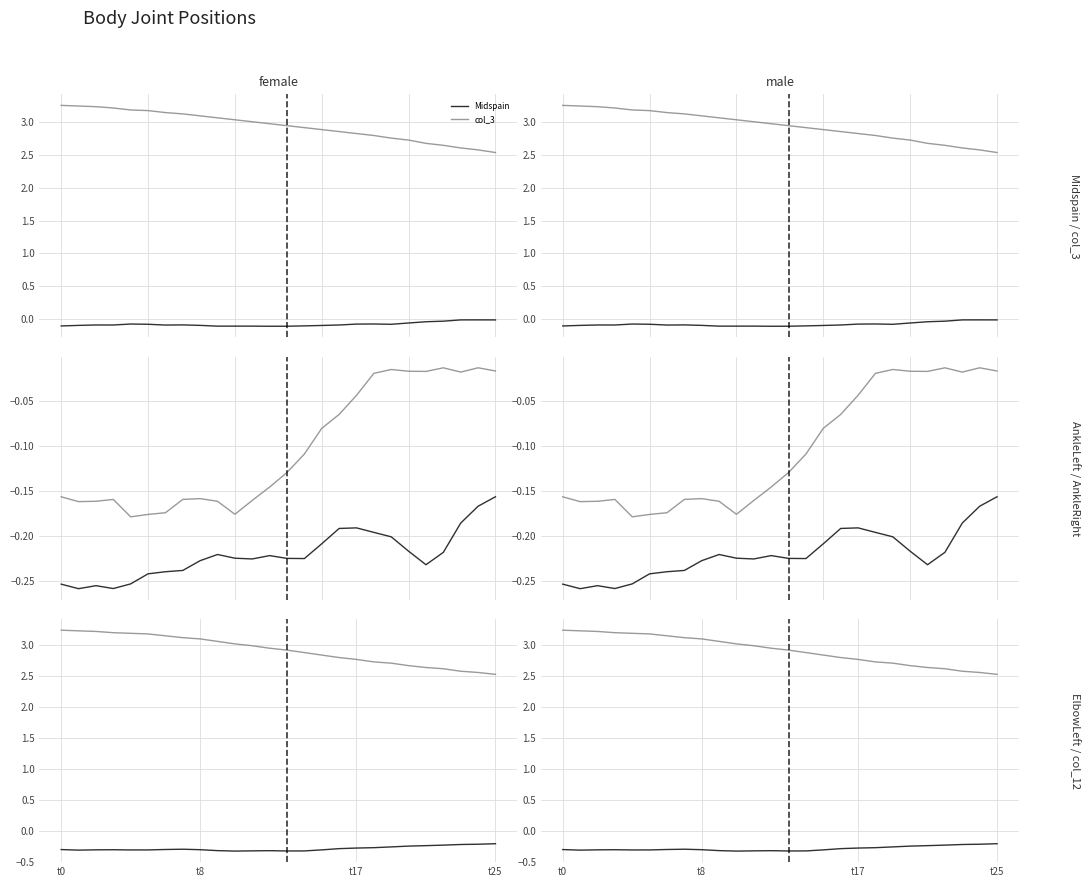

What is the label of the 18th point from the left?

t17